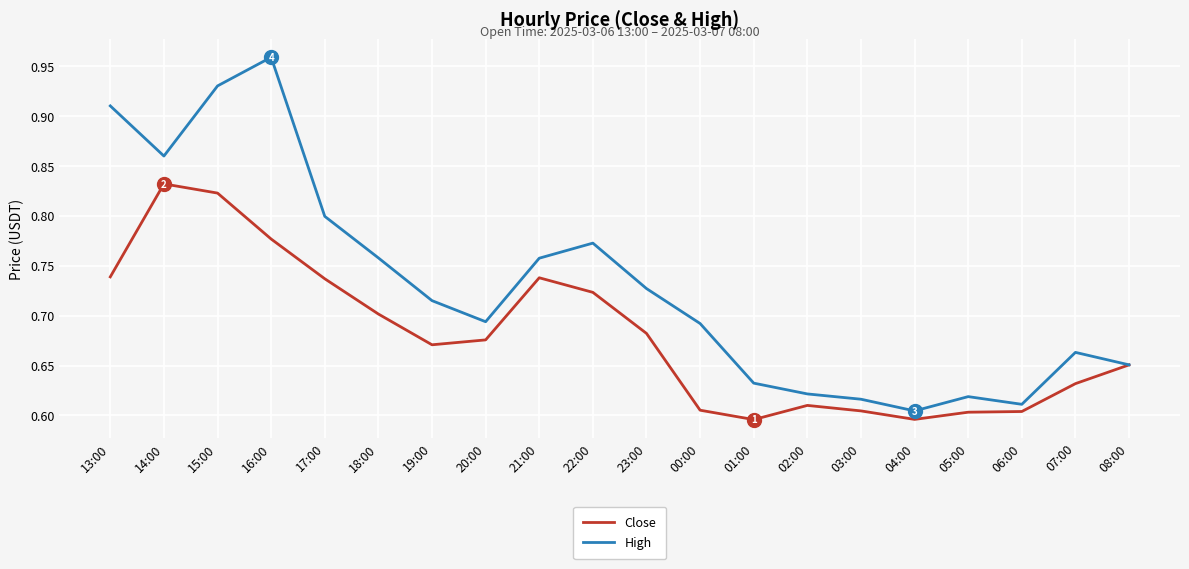

Is it true that Close equals 0.4 at 02:00?

False